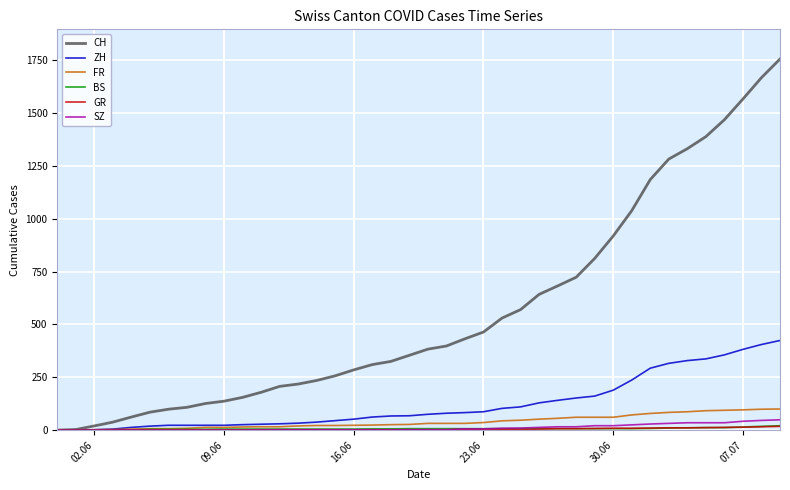

Which series has the widest spread of values?

CH